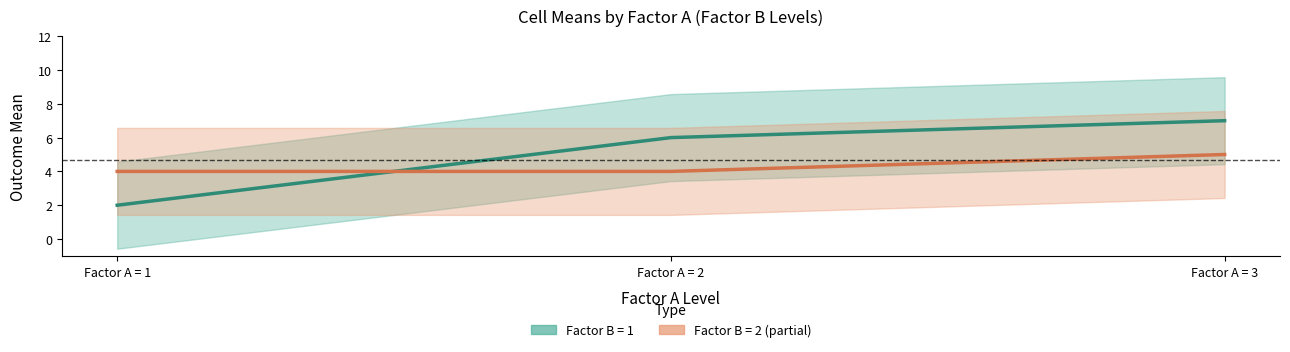

Count the number of data series in this chart.

2